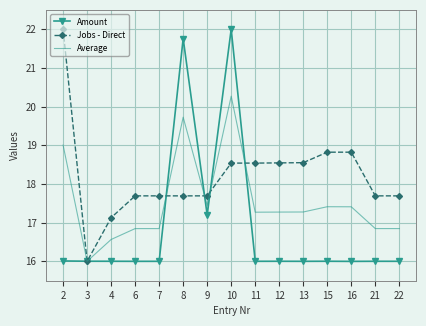

The Jobs - Direct series shows 18.8 at 15. True or false?

True